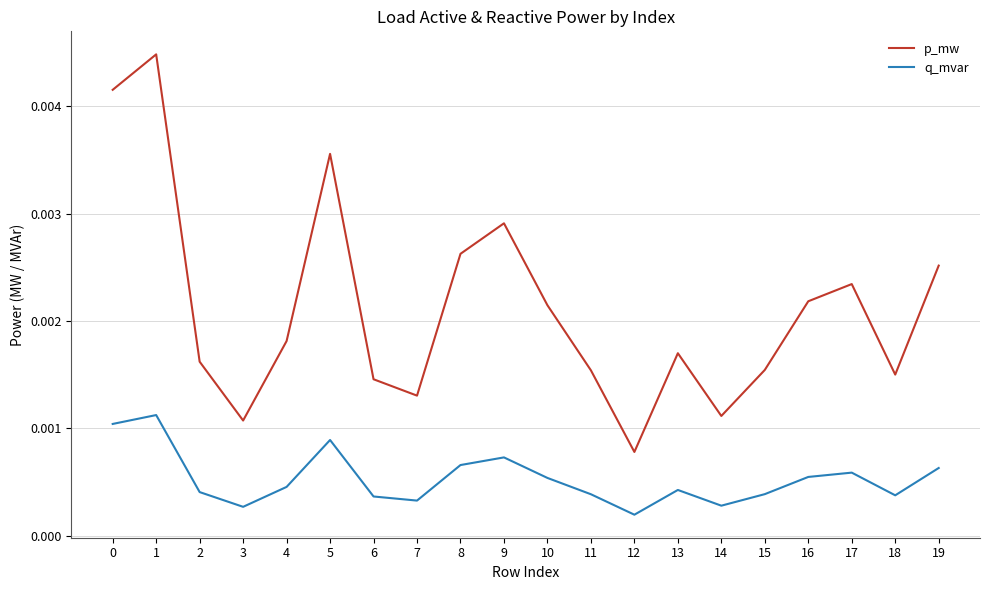

True or false: q_mvar and p_mw cross at least once.

False